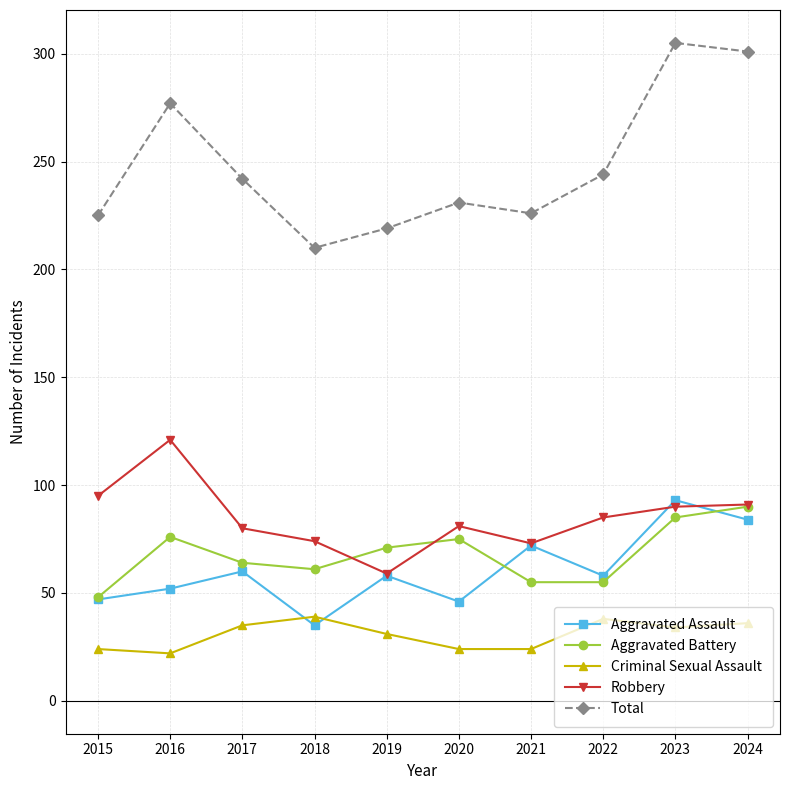

How many lines are shown in the chart?

5